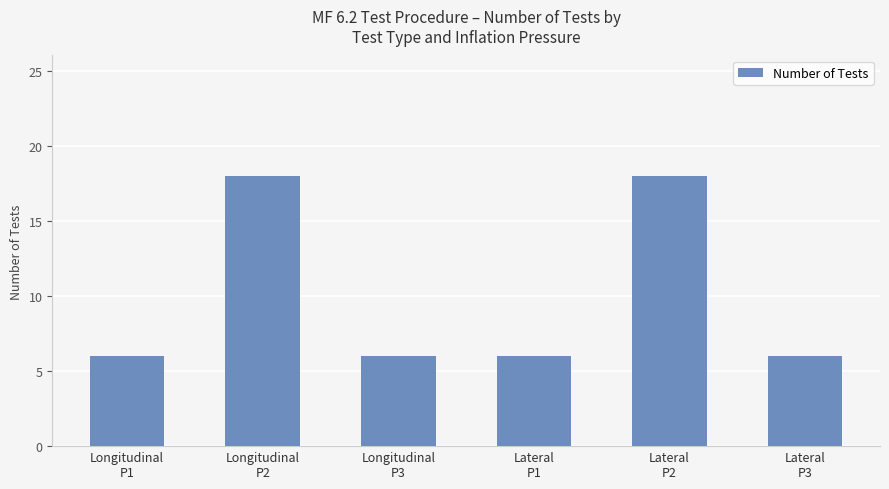

Reading left to right, list all the values displayed in this chart.

6	18	6	6	18	6